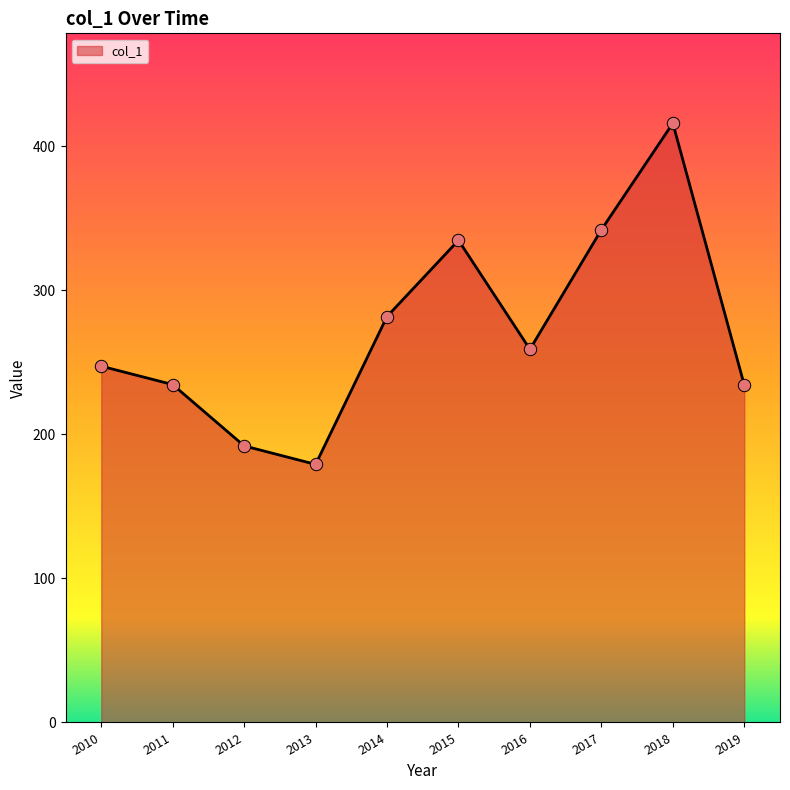

Between 2019 and 2013, which is larger?

2019